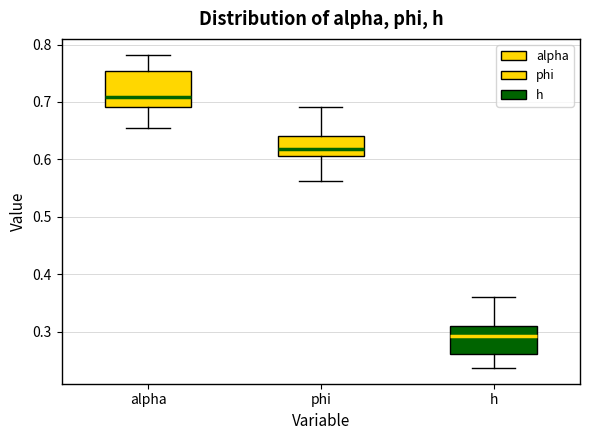

Reading left to right, transcribe this box plot: for each box, give where its median line is, the range the box spans, and where its two whiskers end, as read against the y-axis. The values are not printed on the chart, so give them approximately, as read against the axis.

alpha: median 0.71, box 0.69 to 0.75, whiskers 0.65 to 0.78
phi: median 0.62, box 0.61 to 0.64, whiskers 0.56 to 0.69
h: median 0.29, box 0.26 to 0.31, whiskers 0.24 to 0.36